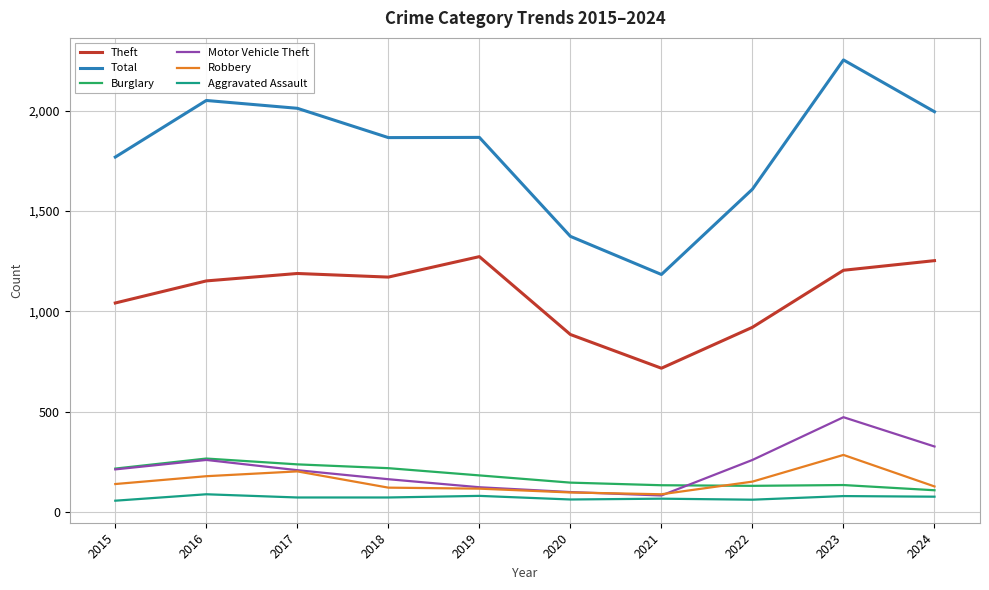

What is the maximum value shown in the chart?

2252